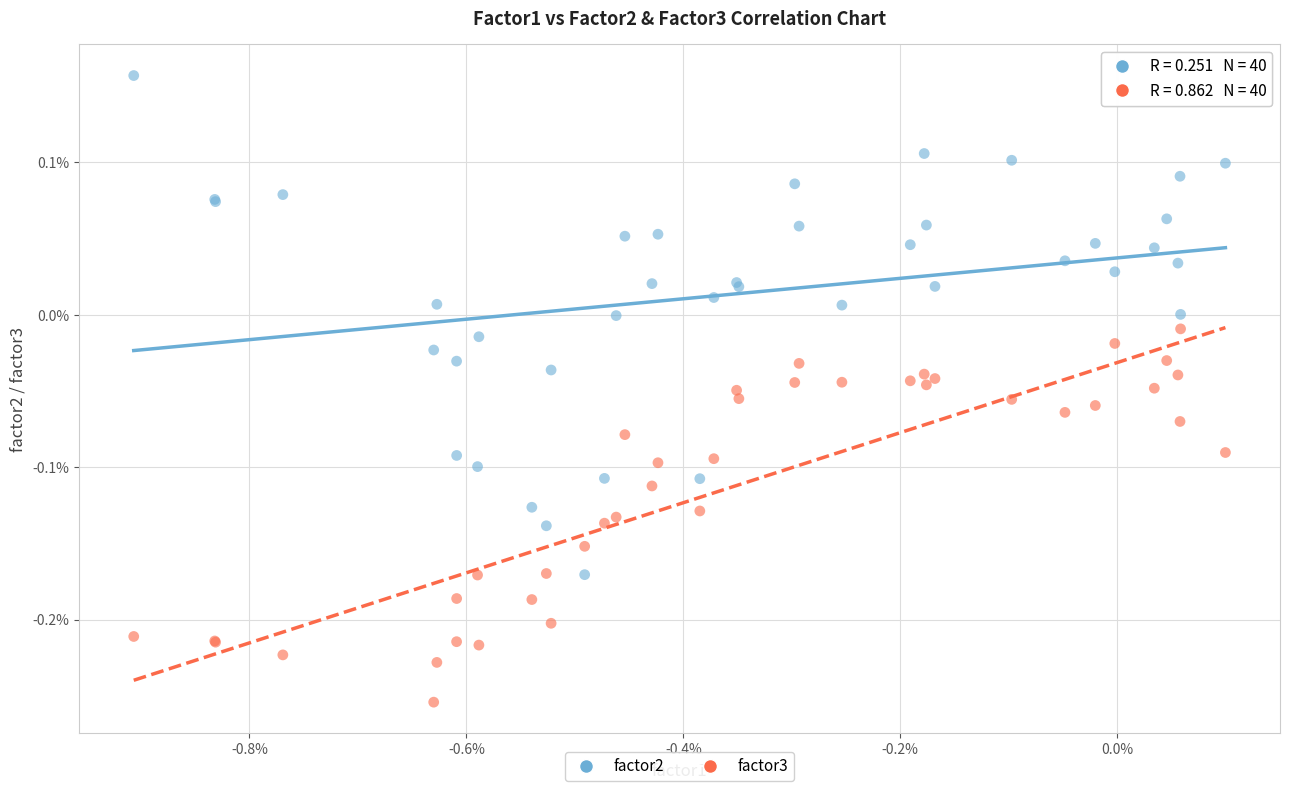

Which series reaches the maximum Y coordinate?

factor2